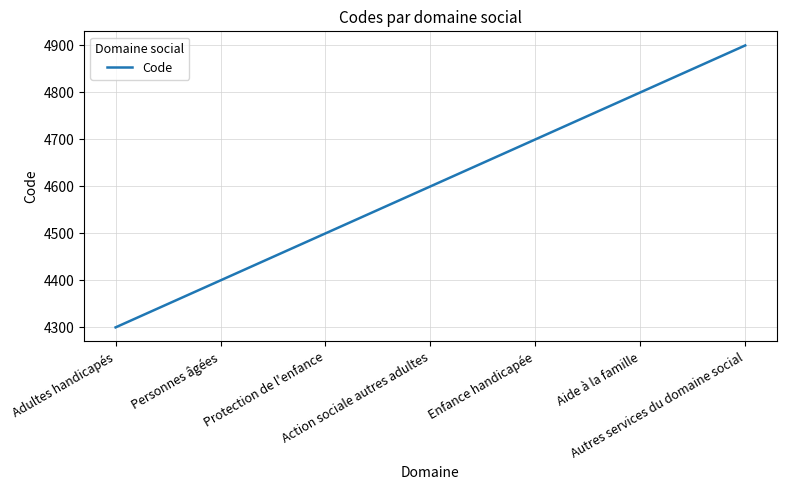

What is the difference between the second highest and second lowest values?

400